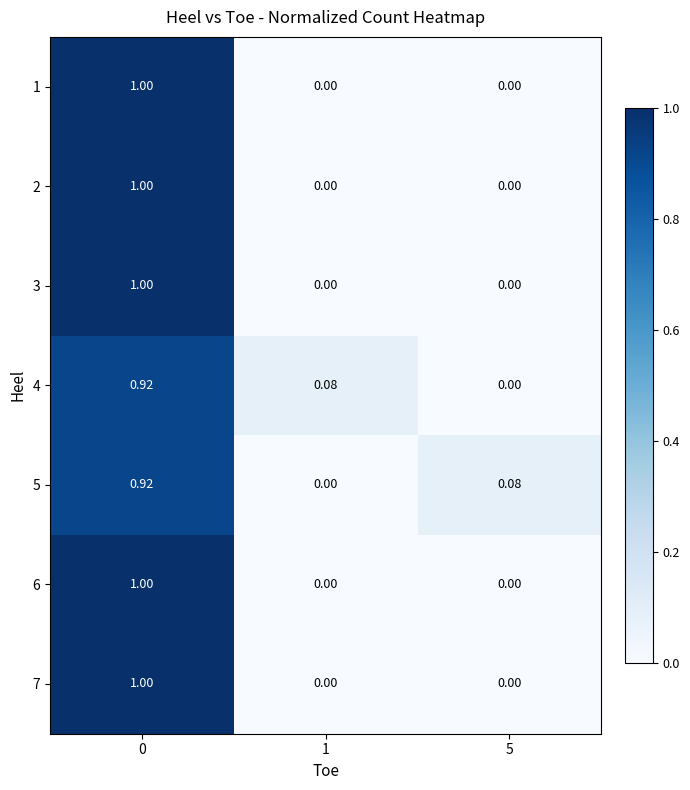

Is the value of 4 at 0 greater than the value of 1 at 0?

No